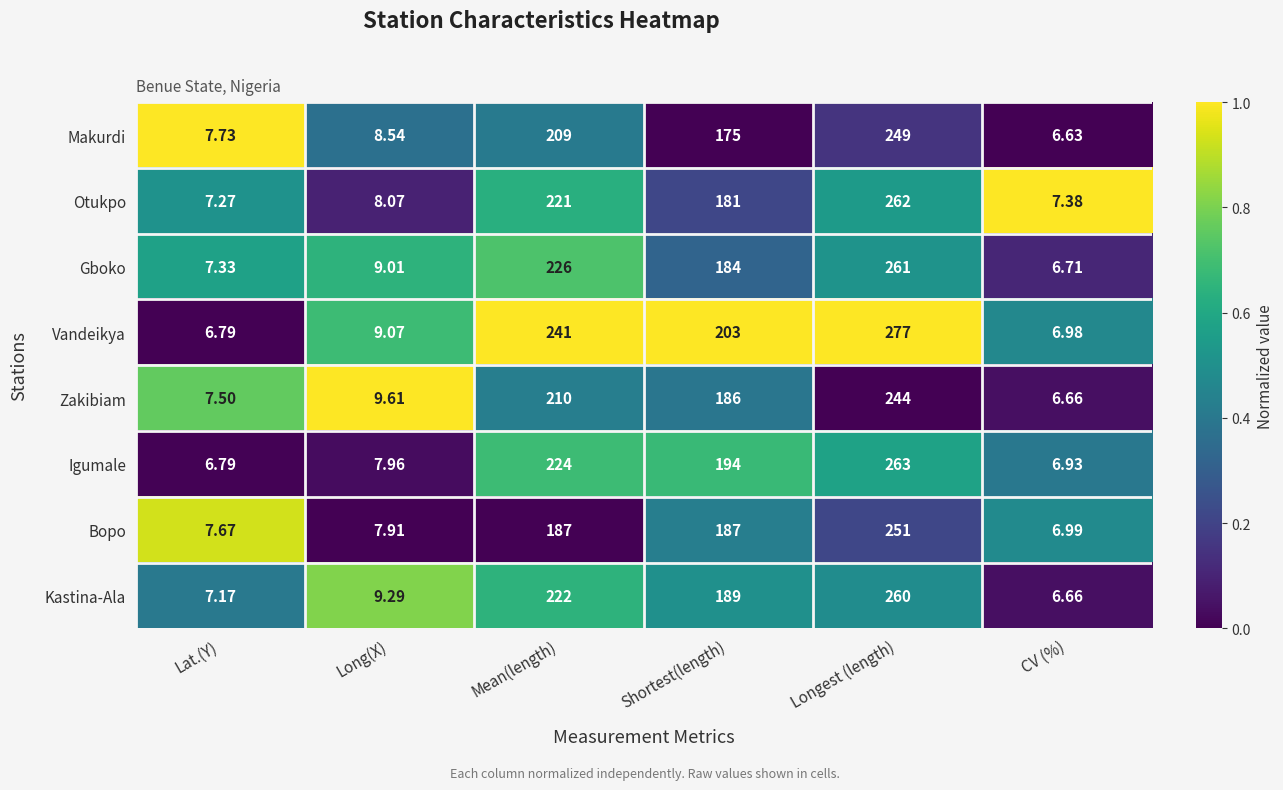

Rank the series by their maximum value, from highest to lowest.

Vandeikya, Igumale, Otukpo, Gboko, Kastina-Ala, Bopo, Makurdi, Zakibiam